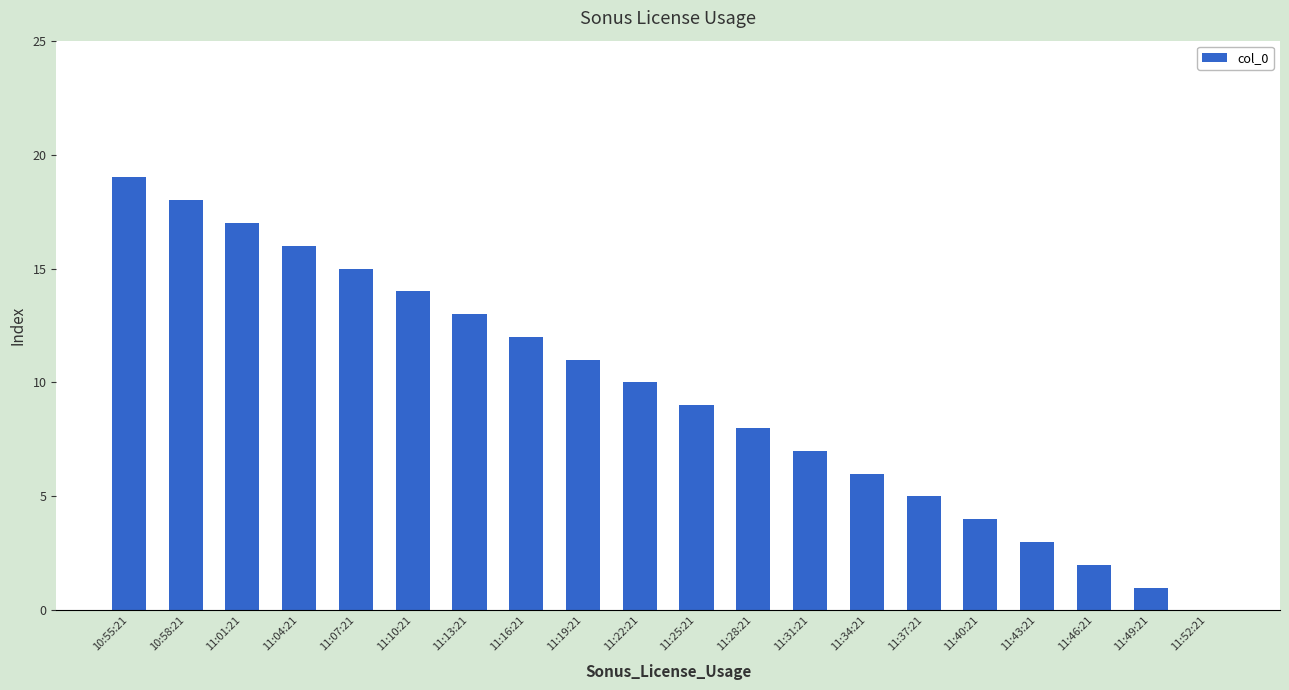

Which has a higher value, 11:34:21 or 11:52:21?

11:34:21